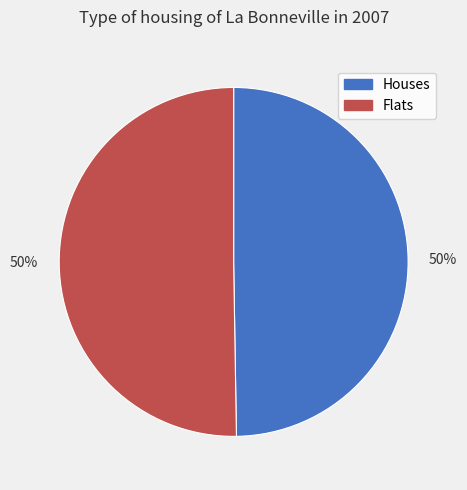

Approximately how many times larger is the value at Houses compared to Flats?

1.0